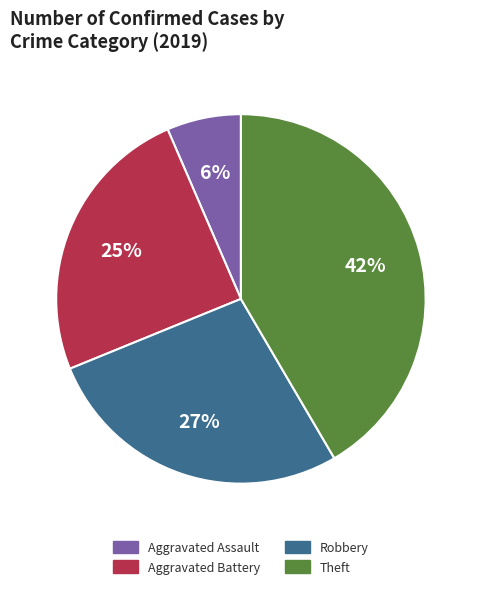

To the nearest percent, what percentage of the pie is Robbery?

27%